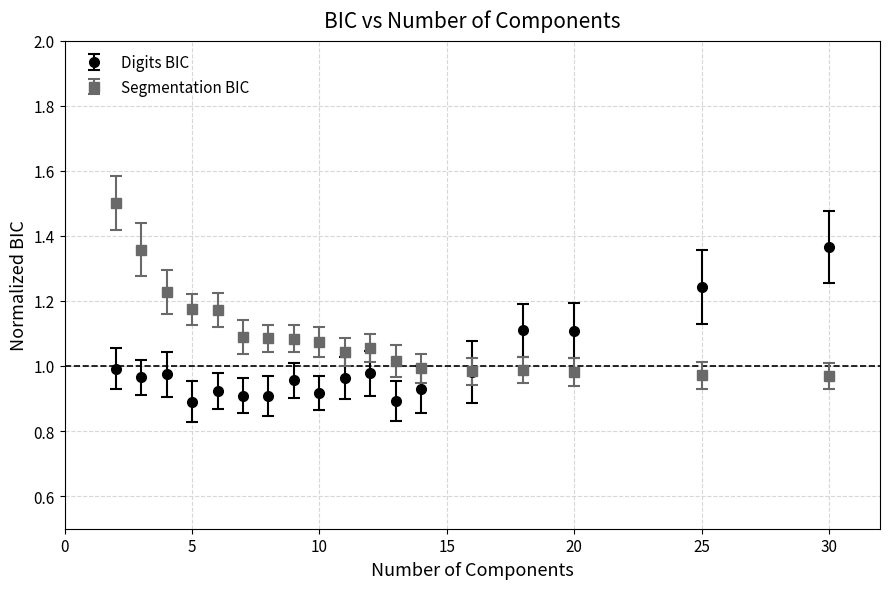

Which series has the largest total across all categories?

Segmentation BIC